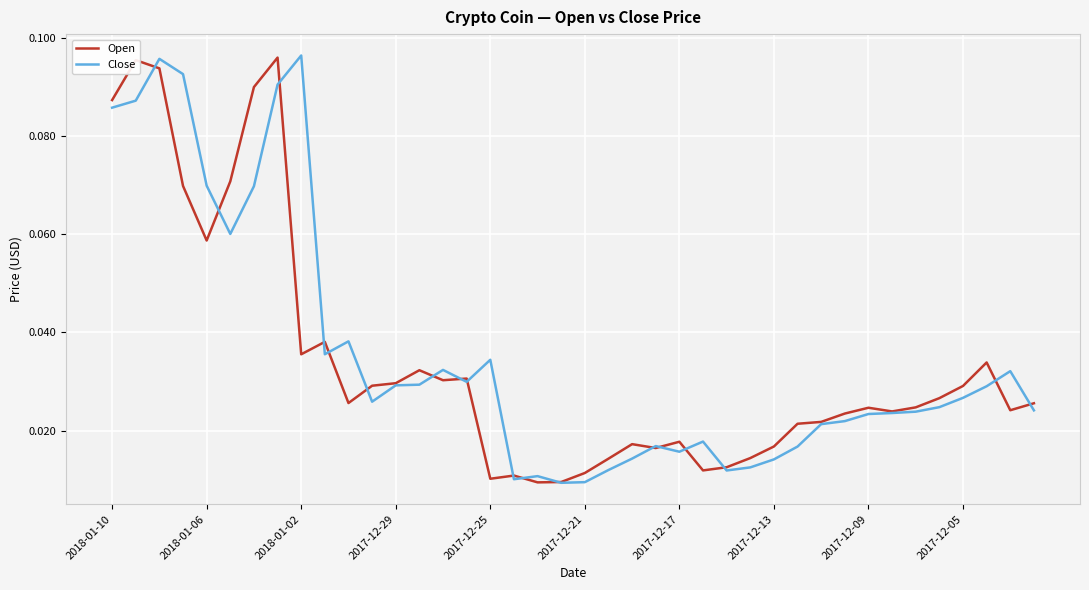

Reading left to right, what are all the values shown in this chart?

Open: 0.1	0.1	0.1	0.1	0.1	0.1	0.1	0.1	0.0	0.0	0.0	0.0	0.0	0.0	0.0	0.0	0.0	0.0	0.0	0.0	0.0	0.0	0.0	0.0	0.0	0.0	0.0	0.0	0.0	0.0	0.0	0.0	0.0	0.0	0.0	0.0	0.0	0.0	0.0	0.0
Close: 0.1	0.1	0.1	0.1	0.1	0.1	0.1	0.1	0.1	0.0	0.0	0.0	0.0	0.0	0.0	0.0	0.0	0.0	0.0	0.0	0.0	0.0	0.0	0.0	0.0	0.0	0.0	0.0	0.0	0.0	0.0	0.0	0.0	0.0	0.0	0.0	0.0	0.0	0.0	0.0